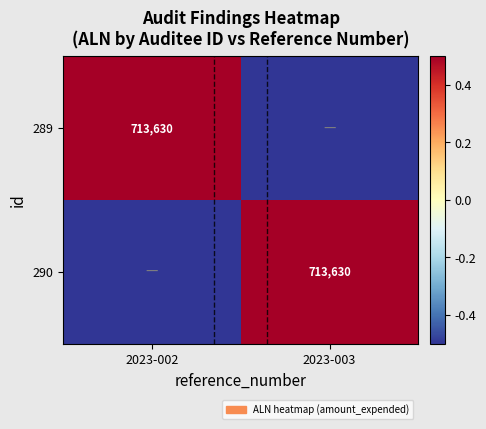

Which has a higher value, 2023-002 or 2023-003?

2023-002